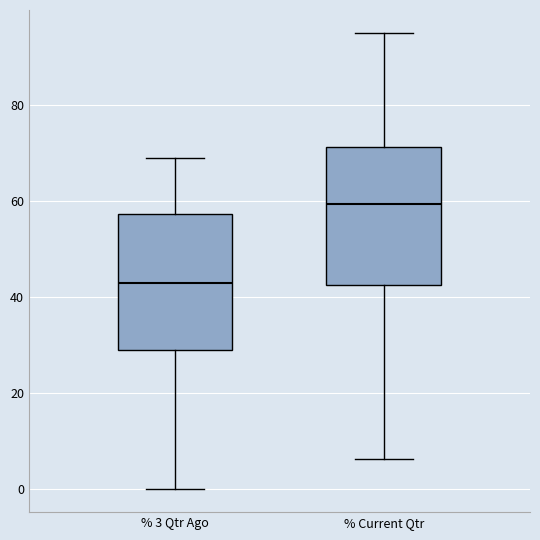

Reading left to right, transcribe this box plot: for each box, give where its median line is, the range the box spans, and where its two whiskers end, as read against the y-axis. The values are not printed on the chart, so give them approximately, as read against the axis.

% 3 Qtr Ago: median 42, box 30 to 58, whiskers 0 to 68
% Current Qtr: median 60, box 42 to 72, whiskers 6 to 96